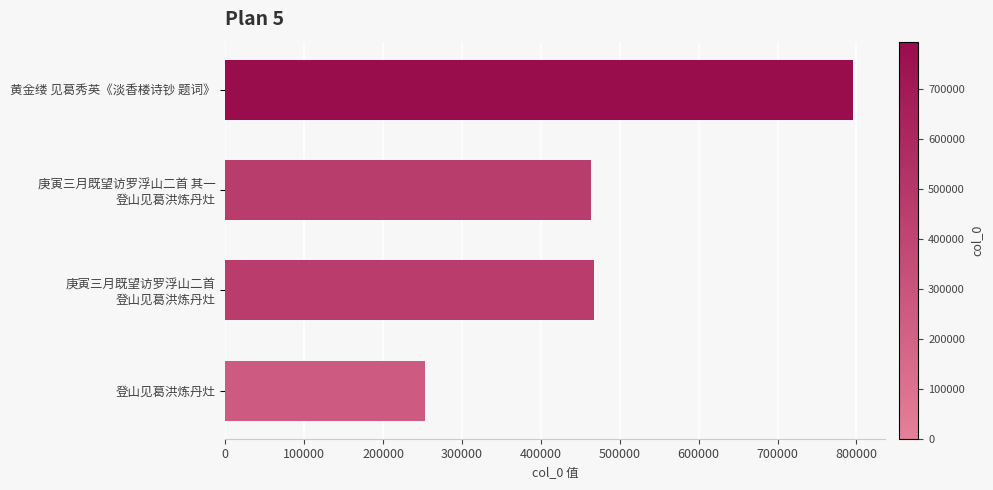

At which category does the chart reach its minimum across all series?

登山见葛洪炼丹灶